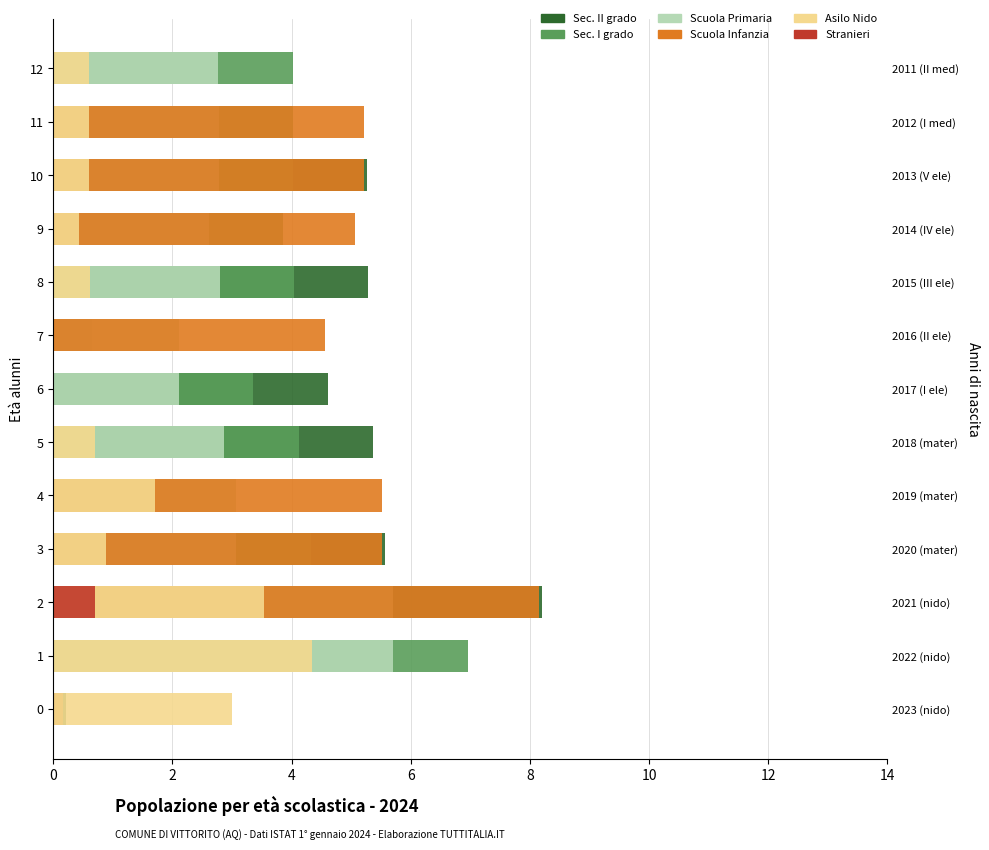

Is it true that Asilo Nido equals 2.9 at 6?

False